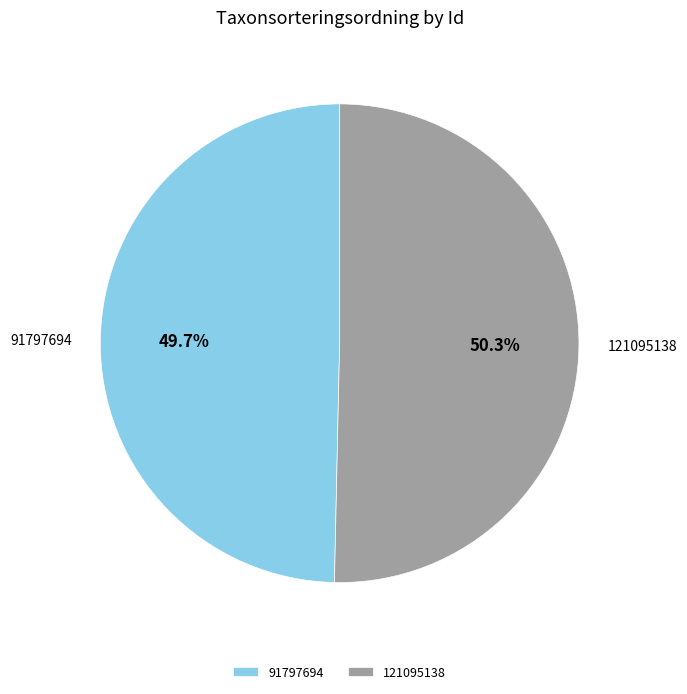

The 121095138 slice represents 50% of the pie. True or false?

True